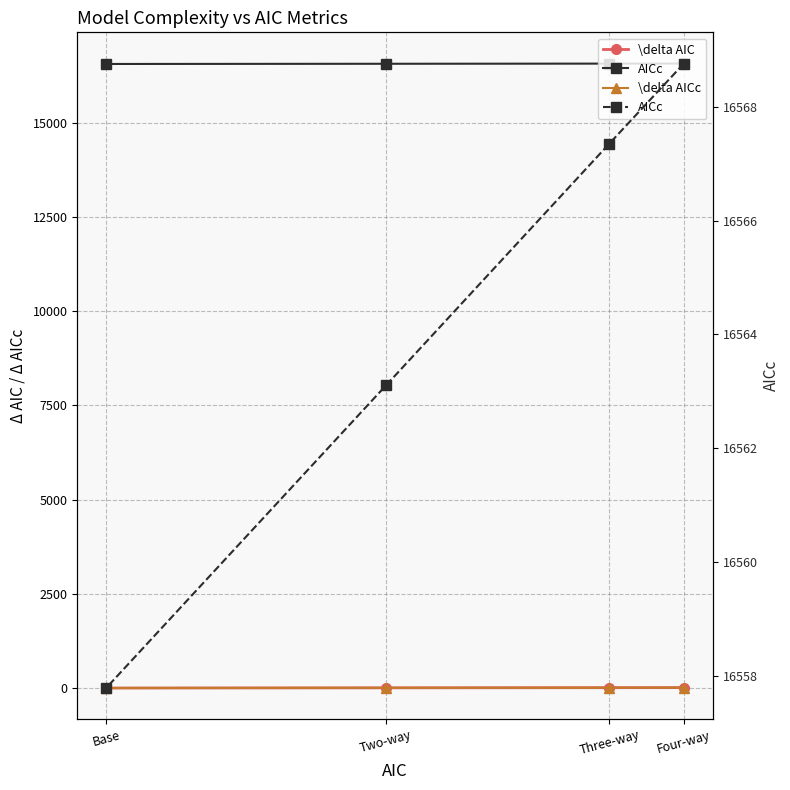

True or false: \delta AIC has more than 0 points higher than both neighbors.

False